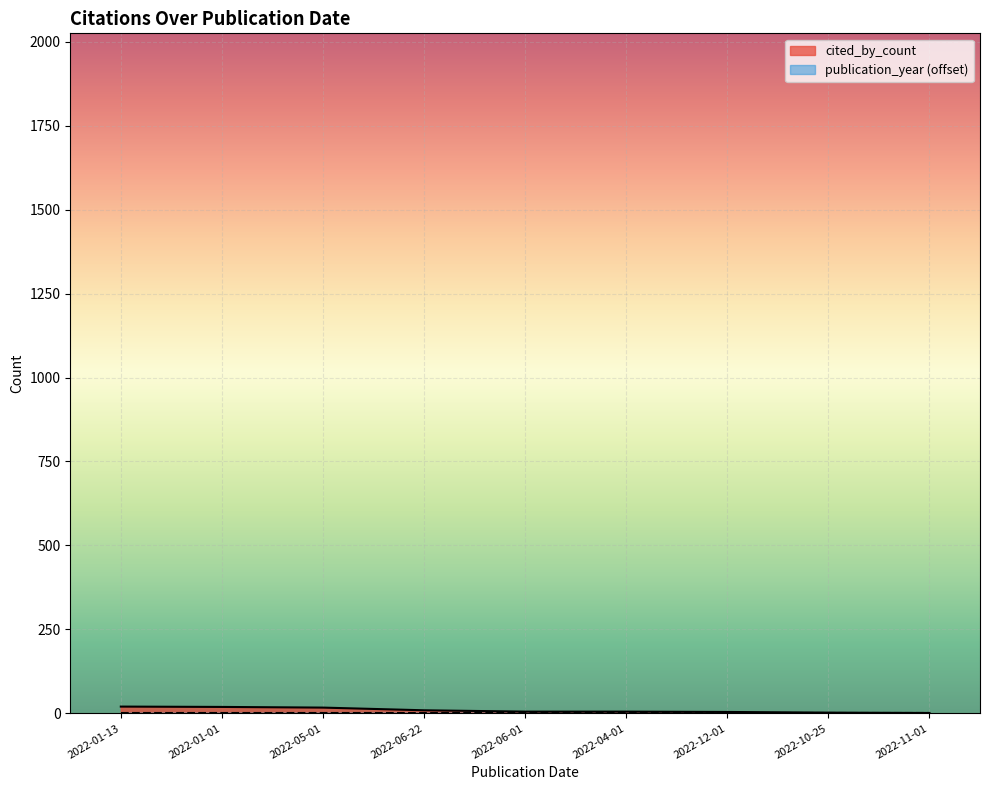

True or false: the data has more than 2 interior local peaks.

False